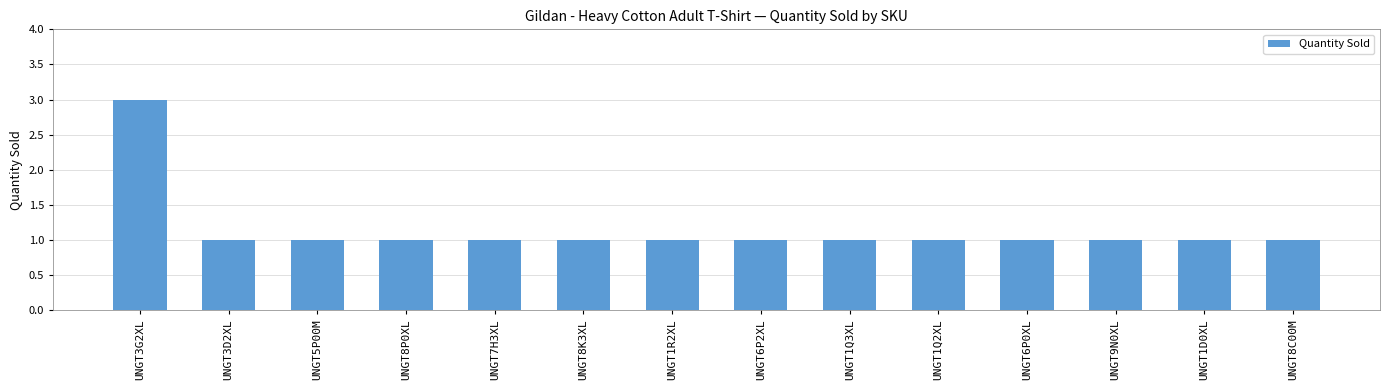

Count the number of data series in this chart.

1